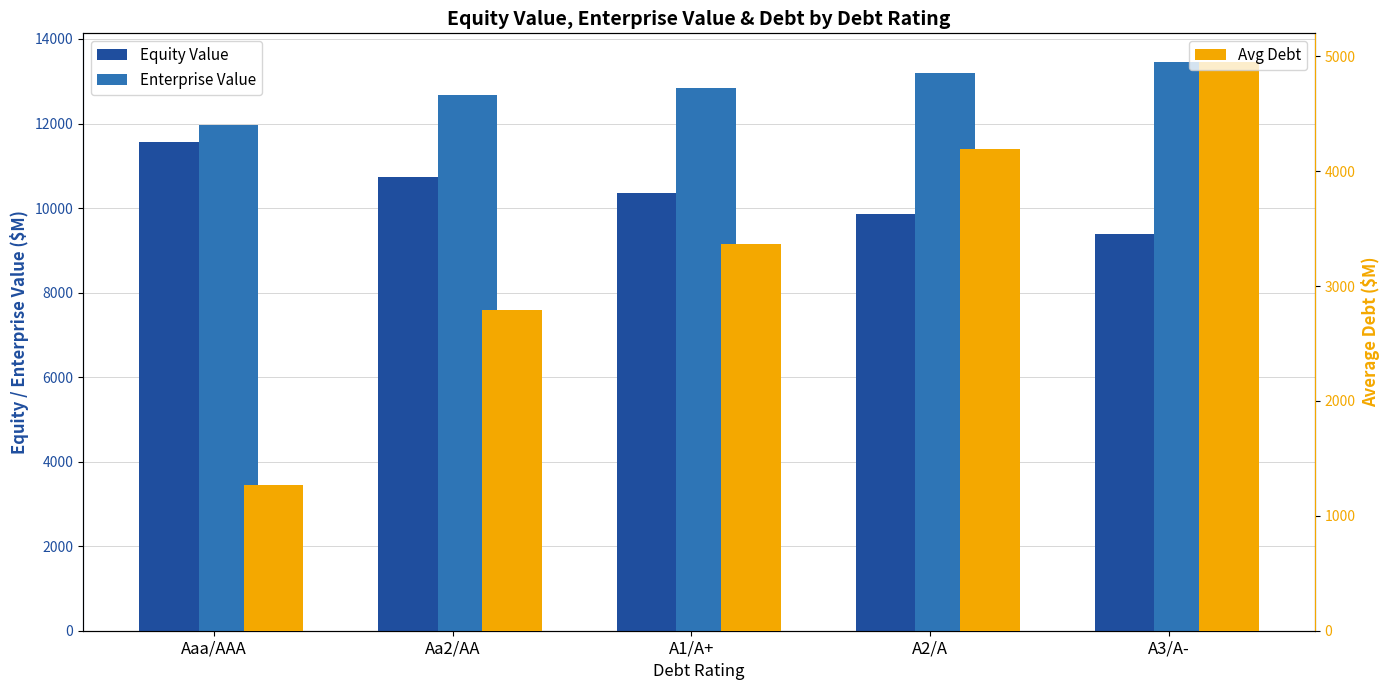

What are all the series names shown in the legend?

Equity Value, Enterprise Value, Avg Debt